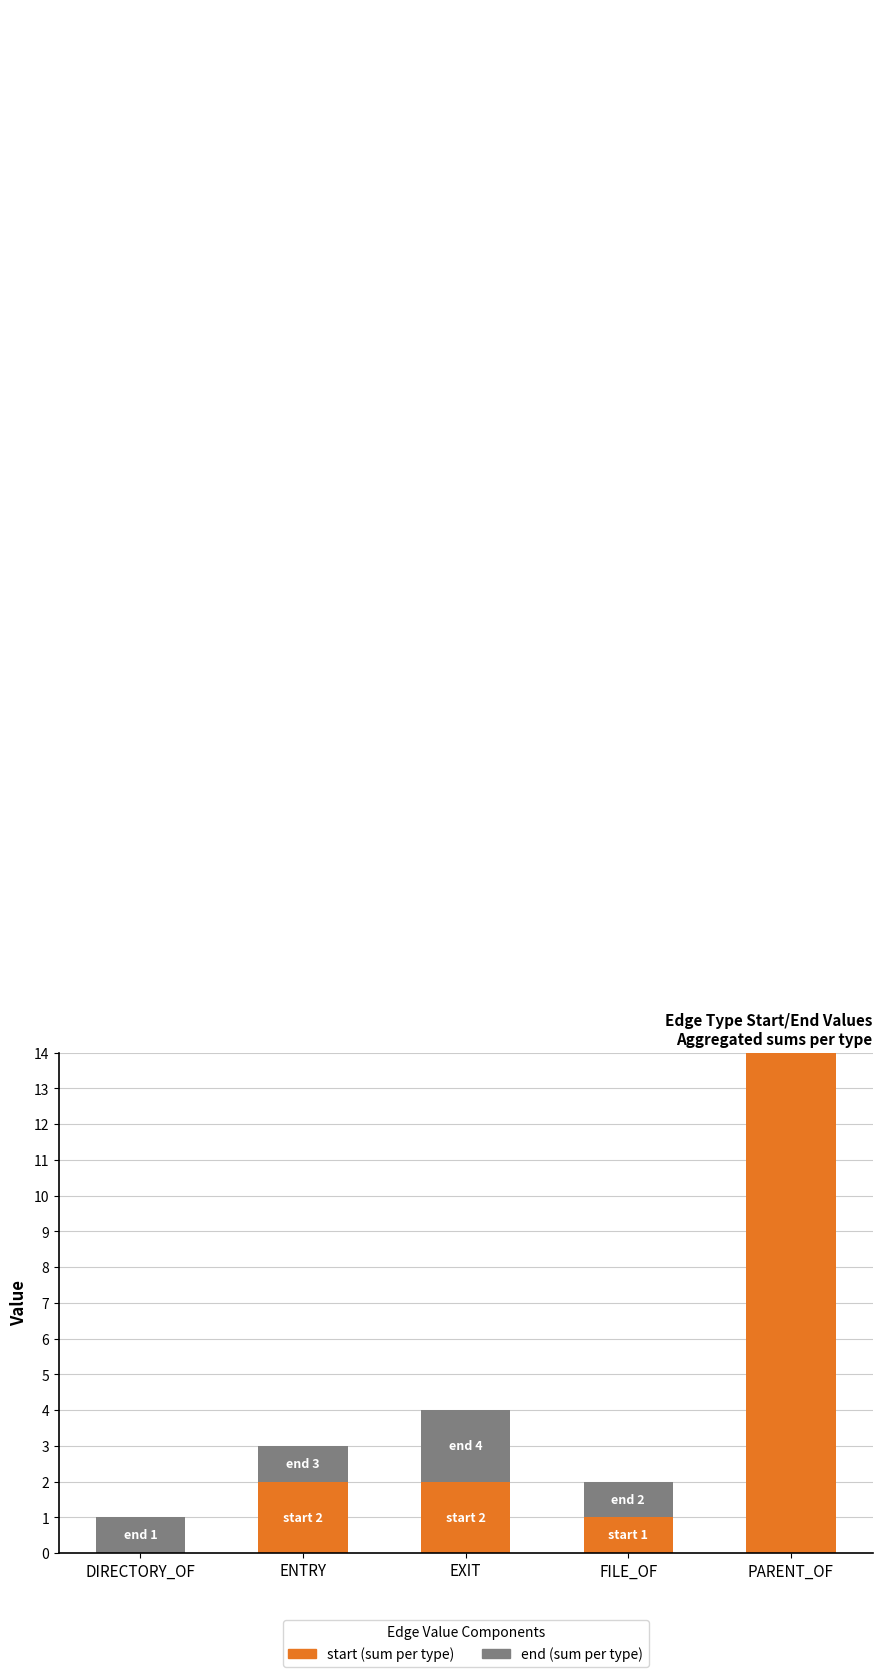

Count the number of categories in the chart.

5